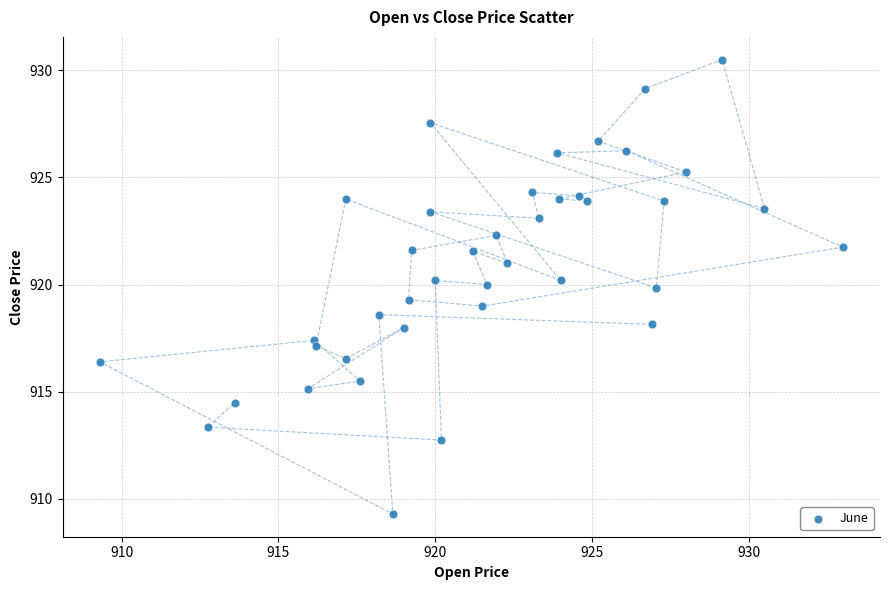

What is the range of Y values (max minus min)?

21.2